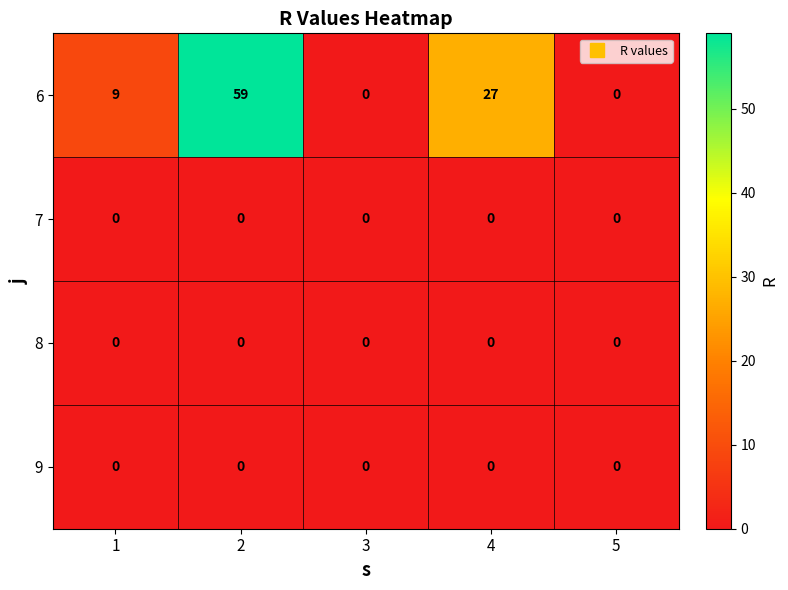

Is it true that 9 equals 0 at 1?

True